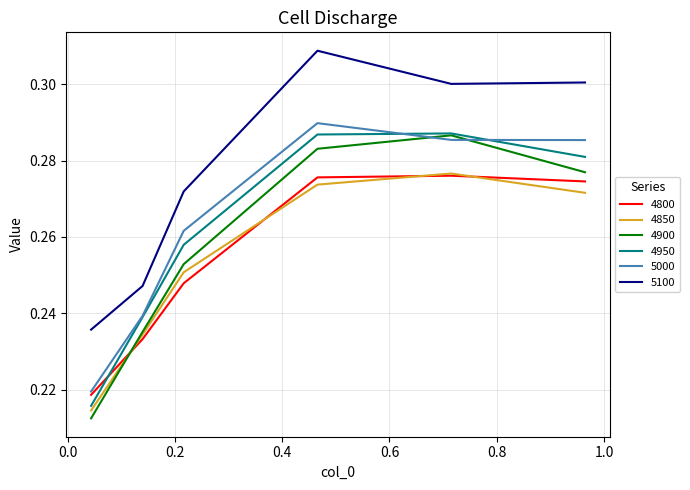

True or false: 4900 has more than 2 interior local peaks.

False